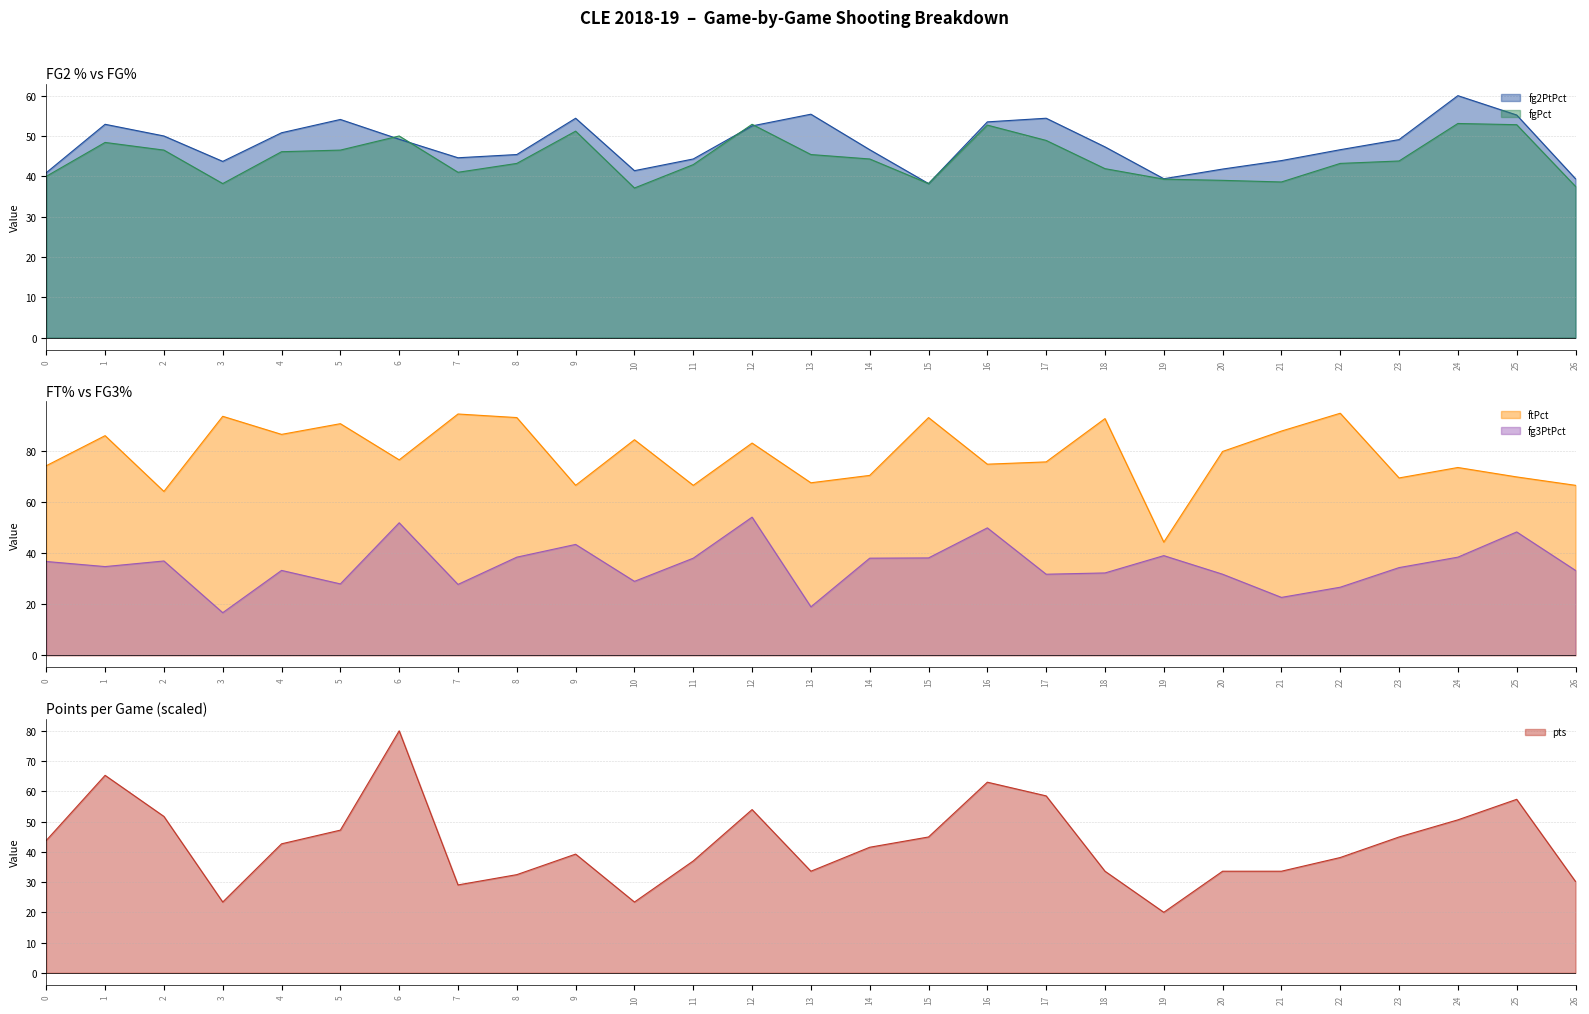

Reading left to right, list all the values displayed in this chart.

fg2PtPct: 40.9	52.9	50.0	43.7	50.8	54.1	49.2	44.6	45.4	54.4	41.4	44.3	52.5	55.4	46.6	38.2	53.5	54.4	47.3	39.4	41.8	43.9	46.6	49.1	60.0	55.2	39.4
fgPct: 40.0	48.4	46.5	38.2	46.1	46.5	50.0	41.0	43.2	51.2	37.1	42.9	52.9	45.4	44.3	38.2	52.7	48.9	41.9	39.3	39.0	38.6	43.2	43.8	53.1	52.8	37.5
ftPct: 74.4	86.2	64.3	93.8	86.7	90.9	76.7	94.7	93.3	66.7	84.6	66.7	83.3	67.7	70.6	93.3	75.0	75.9	92.9	44.4	80.0	88.0	95.0	69.6	73.7	70.0	66.7
fg3PtPct: 36.8	34.8	37.0	16.7	33.3	28.0	52.0	27.8	38.5	43.5	29.0	38.1	54.2	19.0	38.1	38.2	50.0	31.8	32.3	39.1	31.8	22.7	26.7	34.4	38.5	48.4	33.3
pts: 43.8	65.3	51.7	23.4	42.6	47.2	80.0	29.1	32.5	39.2	23.4	37.0	54.0	33.6	41.5	44.9	63.0	58.5	33.6	20.0	33.6	33.6	38.1	44.9	50.6	57.4	30.2